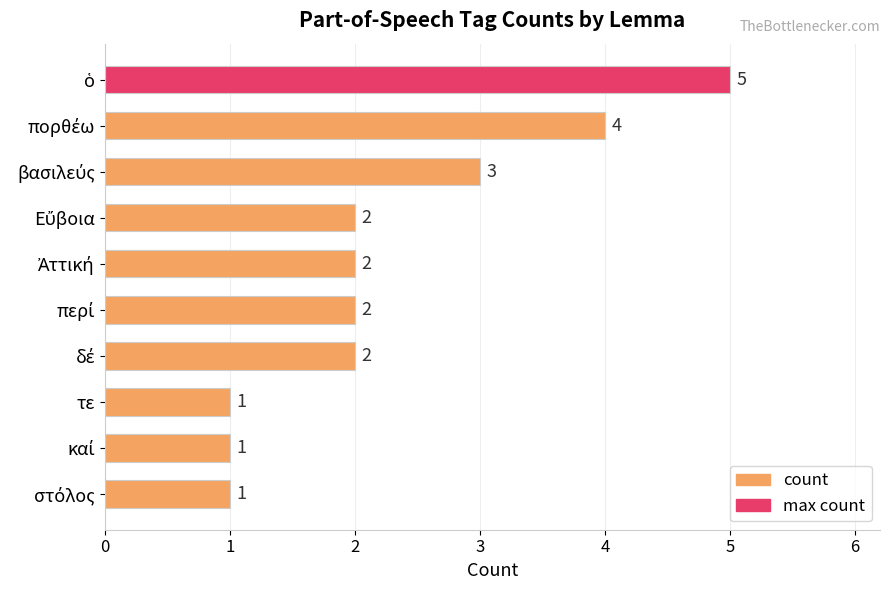

Reading bottom to top, list all the values displayed in this chart.

1	1	1	2	2	2	2	3	4	5